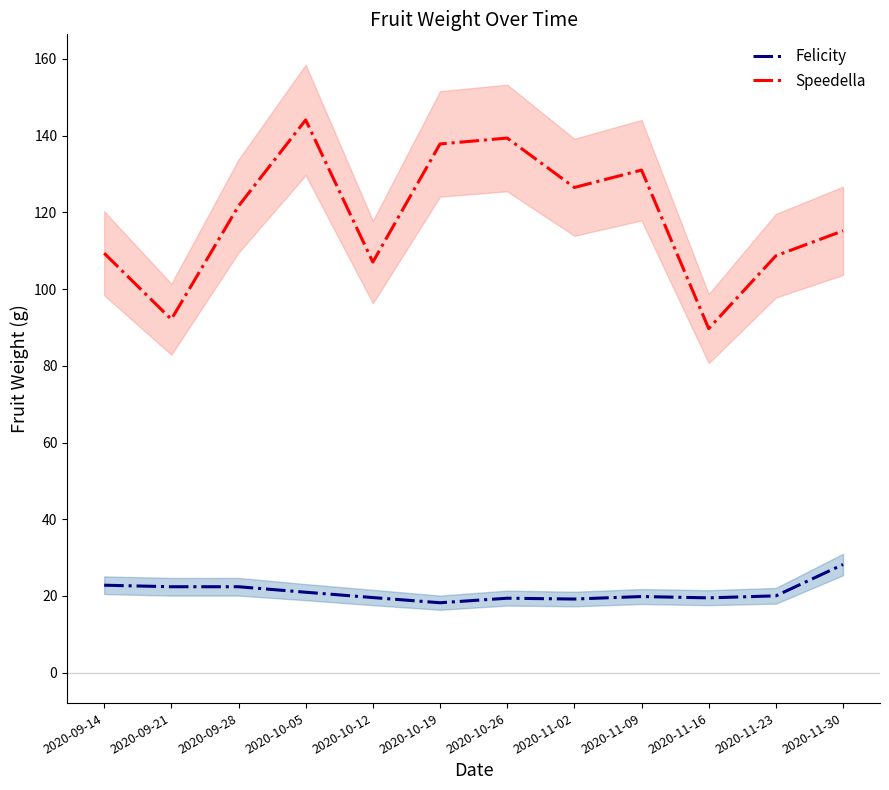

At 2020-09-28, list the series in order from largest to smallest.

Speedella, Felicity